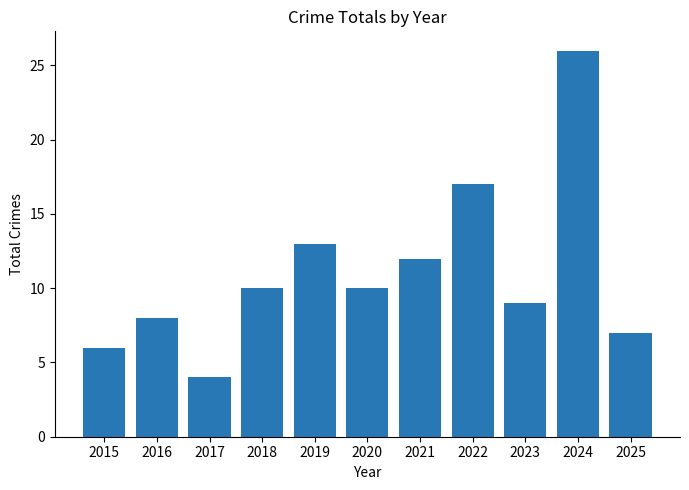

What is the change in value from 2019 to 2023?

-4